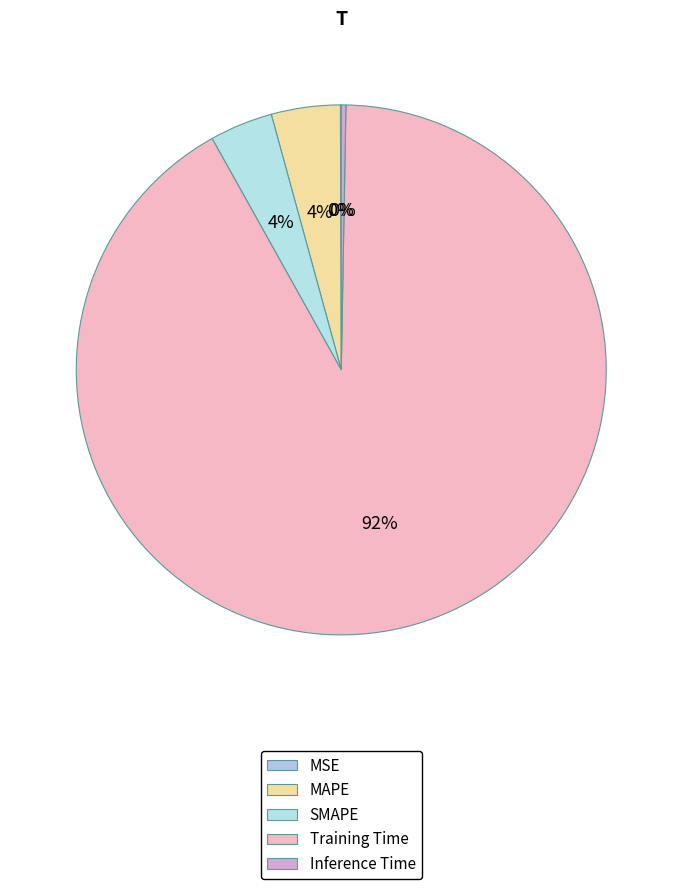

Count the number of slices in the pie.

5